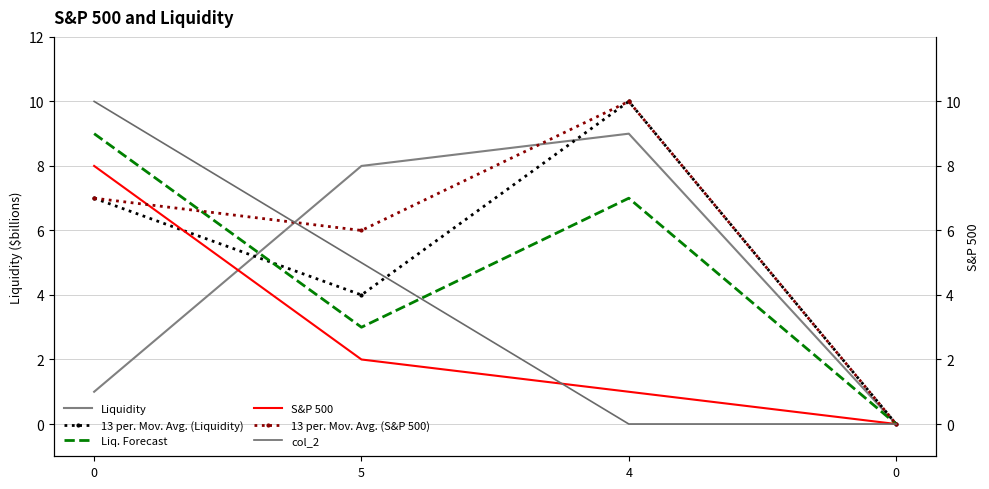

How many interior local peaks does the Liquidity series have?

1